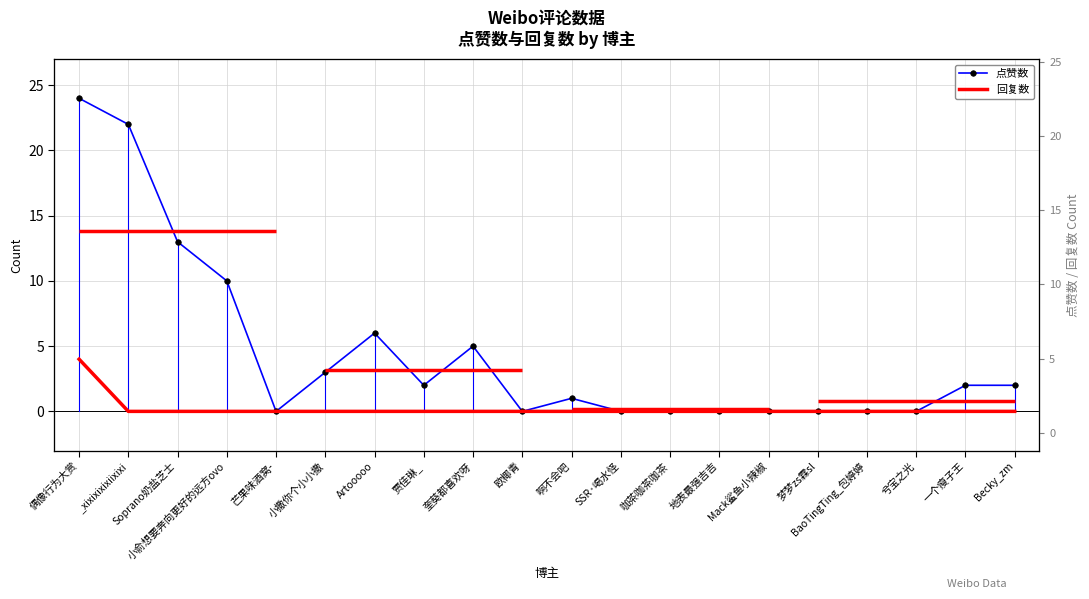

At 小俞想要奔向更好的远方ovo, list the series in order from smallest to largest.

回复数, 点赞数